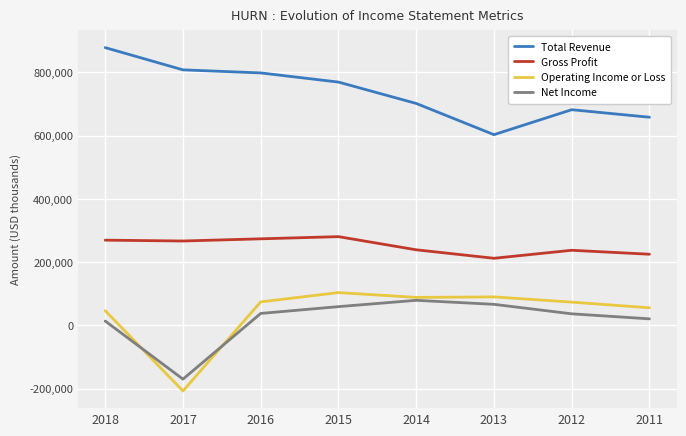

At how many categories does at least one series exceed 774727?

3